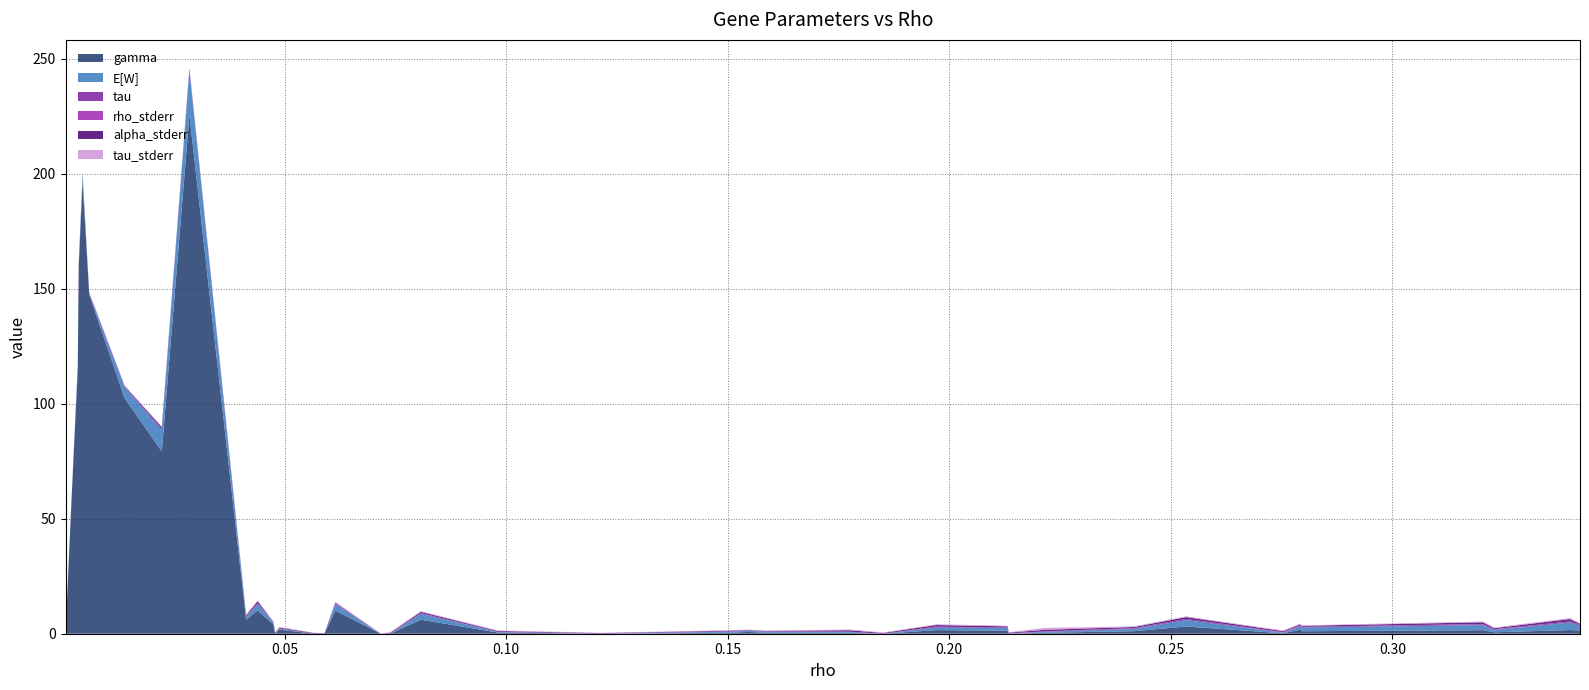

Reading left to right, transcribe all the data shown in this chart.

gamma: 0.0	51.9	115.1	159.5	196.7	147.4	102.4	79.3	225.6	6.1	10.2	4.0	0.0	1.8	0.0	0.0	10.1	0.0	0.0	6.1	0.5	0.0	0.4	0.8	0.4	0.4	0.0	1.6	1.3	0.0	0.4	1.1	3.1	0.2	1.7	1.1	1.5	0.6	1.6	1.4
E[W]: 0.0	0.3	1.3	0.8	3.1	0.4	4.7	9.2	19.3	1.3	2.7	0.9	0.0	0.4	0.0	0.0	2.8	0.0	0.0	2.5	0.2	0.0	0.5	0.5	0.5	0.4	0.0	1.1	1.1	0.0	0.4	1.0	2.8	0.2	1.5	1.6	2.2	1.0	3.3	2.1
tau: 0.0	0.1	0.3	0.4	0.5	0.5	0.6	0.6	0.9	0.2	0.3	0.2	0.0	0.1	0.0	0.0	0.4	0.0	0.0	0.3	0.1	0.0	0.1	0.1	0.1	0.1	0.0	0.3	0.3	0.0	0.1	0.3	0.5	0.1	0.4	0.3	0.4	0.2	0.5	0.4
rho_stderr: 0.0	0.0	0.0	0.0	0.0	0.0	0.0	0.0	0.0	0.1	0.0	0.0	0.0	0.0	0.1	0.1	0.1	0.0	0.1	0.0	0.1	0.1	0.1	0.0	0.1	0.0	0.0	0.1	0.0	0.2	0.1	0.1	0.0	0.2	0.2	0.0	0.1	0.1	0.1	0.2
alpha_stderr: 0.3	0.0	0.2	0.2	0.0	0.0	0.0	0.7	0.0	0.4	0.9	0.0	0.3	0.4	0.2	0.2	0.2	0.0	0.3	0.5	0.3	0.2	0.3	0.2	0.2	0.6	0.3	0.7	0.5	0.3	0.7	0.5	0.8	0.4	0.3	0.4	0.7	0.4	1.0	0.3
tau_stderr: 0.0	0.0	0.3	0.5	0.3	0.0	0.3	0.2	0.1	0.3	0.5	0.3	0.2	0.3	0.2	0.0	0.3	0.3	0.3	0.3	0.3	0.1	0.2	0.1	0.2	0.4	0.3	0.3	0.3	0.2	0.8	0.3	0.3	0.3	0.2	0.2	0.3	0.3	0.5	0.2